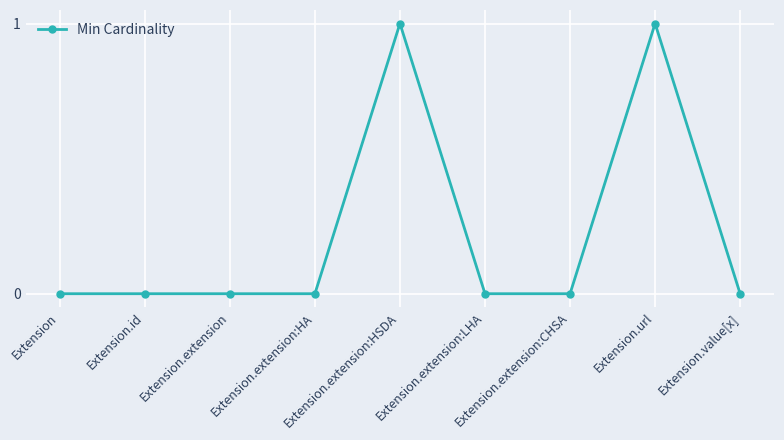

What is the value of the 8th point from the left?

1